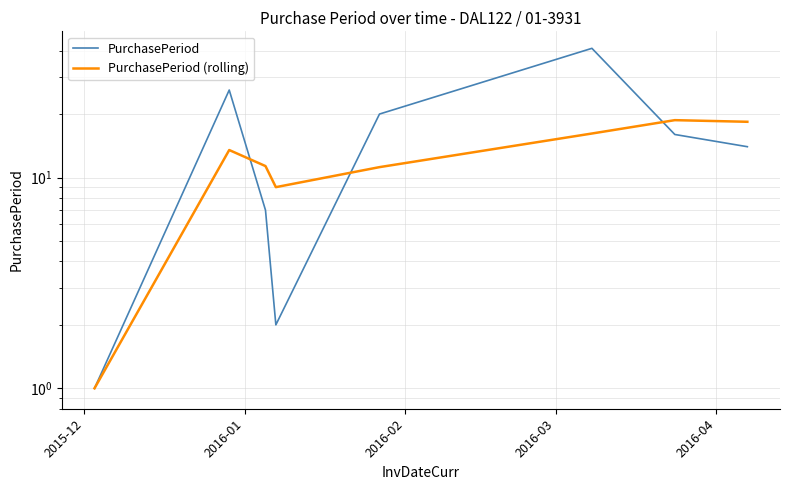

Which series changed the most between 2016-01 and 2016-03?

PurchasePeriod